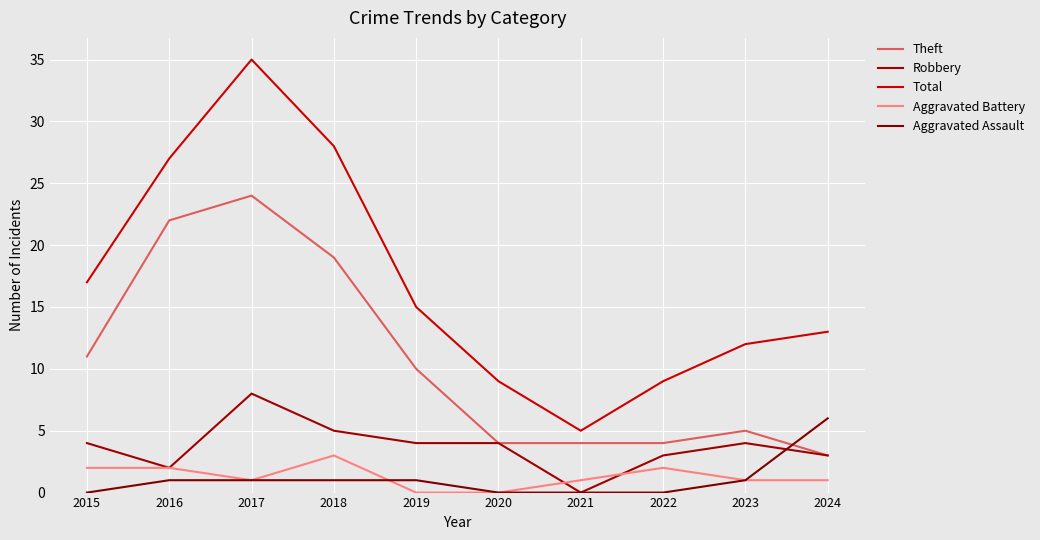

What is the value of the Aggravated Battery point at the 3rd from the left?

1